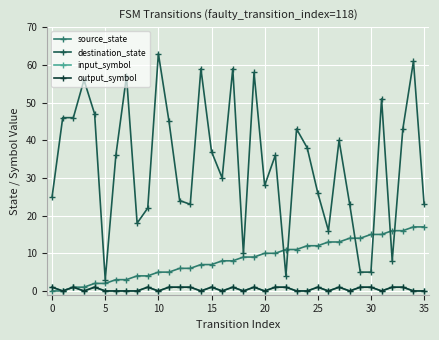

How many interior local valleys does the destination_state series have?

9